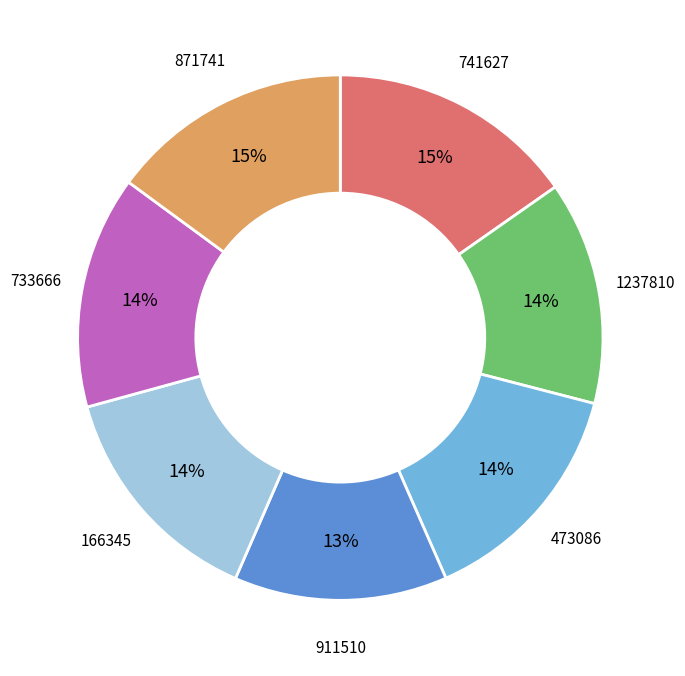

Between 473086 and 1237810, which is larger?

473086